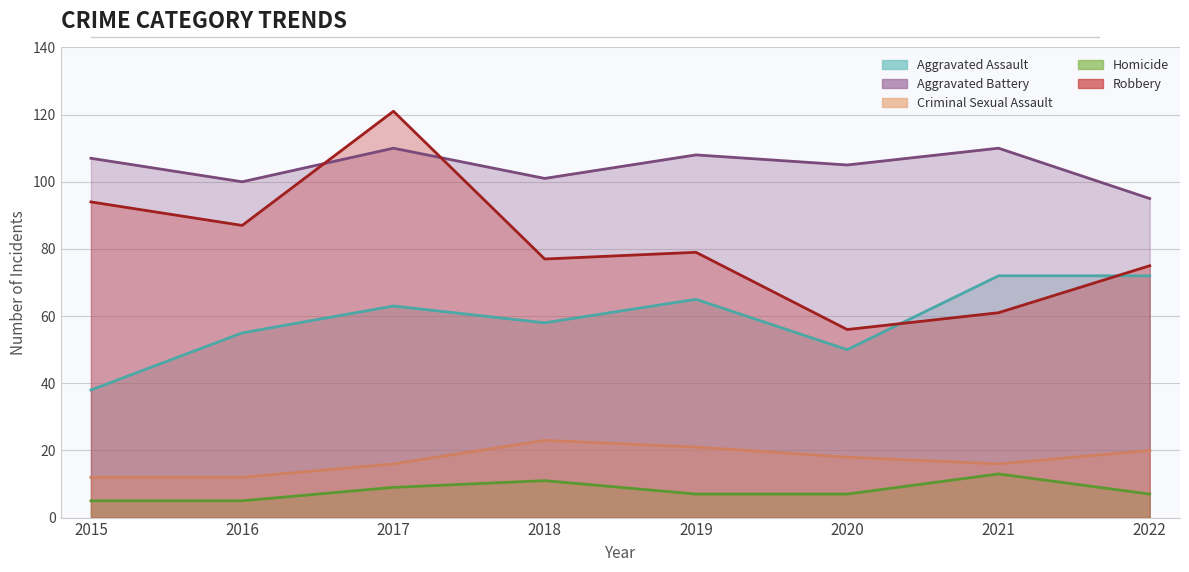

The Robbery series shows 87 at 2016. True or false?

True